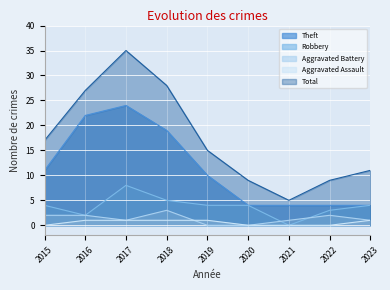

The value of Total at 2017 is 10. True or false?

False